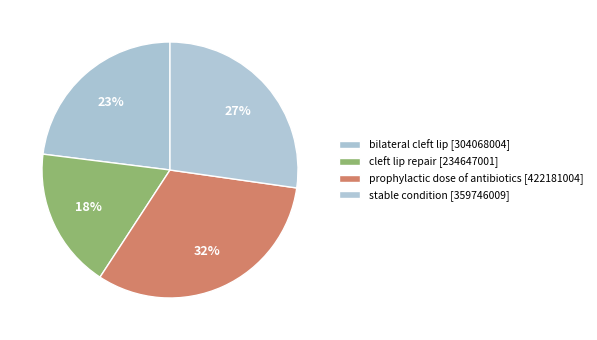

Does bilateral cleft lip represent more than half of the total?

No